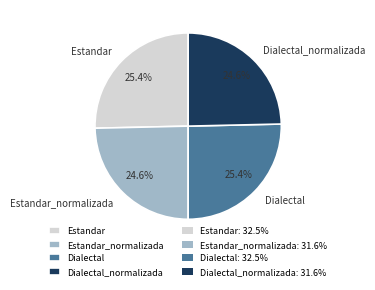

What portion of the pie excludes Dialectal_normalizada?

75.4%